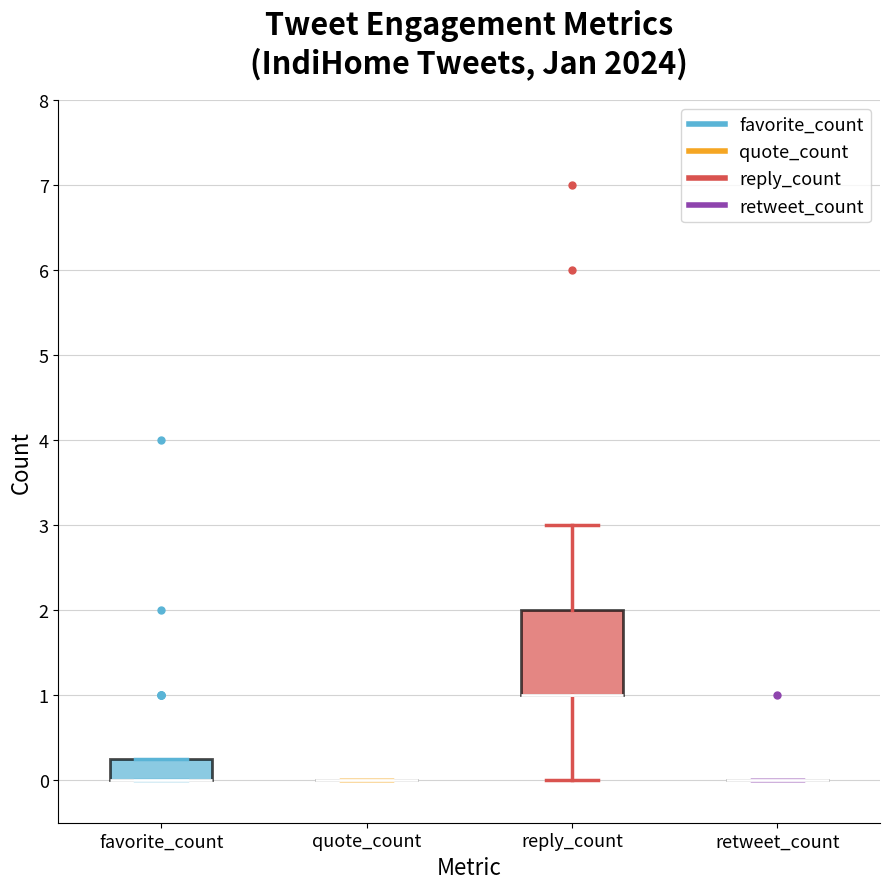

Reading left to right, transcribe this box plot: for each box, give where its median line is, the range the box spans, and where its two whiskers end, as read against the y-axis. The values are not printed on the chart, so give them approximately, as read against the axis.

favorite_count: median 0.0 (drawn on the box's lower edge), box 0.0 to 0.3, whiskers 0.0 to 0.3
quote_count: box collapsed to a line at 0.0, whiskers 0.0 to 0.0
reply_count: median 1.0 (drawn on the box's lower edge), box 1.0 to 2.0, whiskers 0.0 to 3.0
retweet_count: box collapsed to a line at 0.0, whiskers 0.0 to 0.0